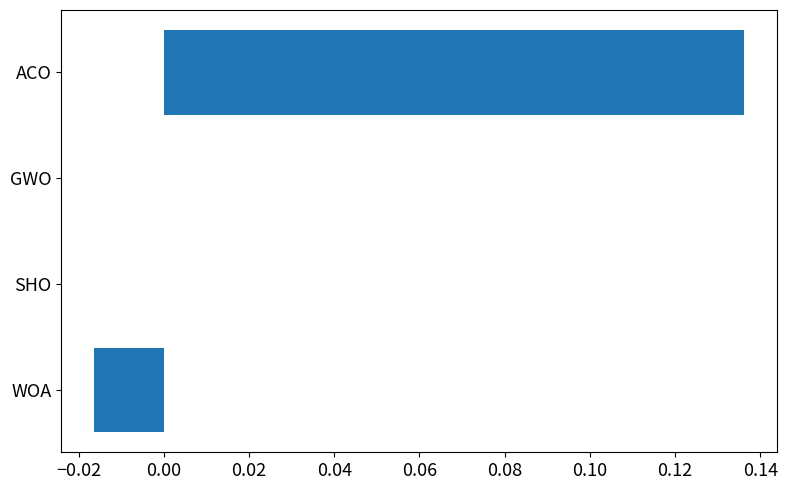

Is it true that the value at SHO is -0.1?

False